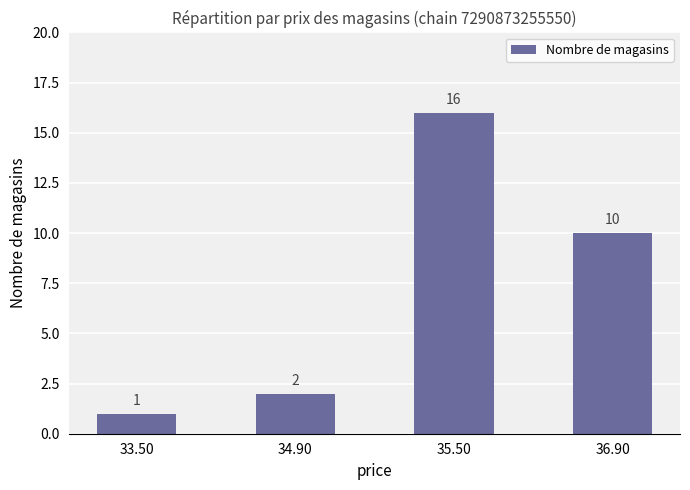

How many data points are less than 10?

2